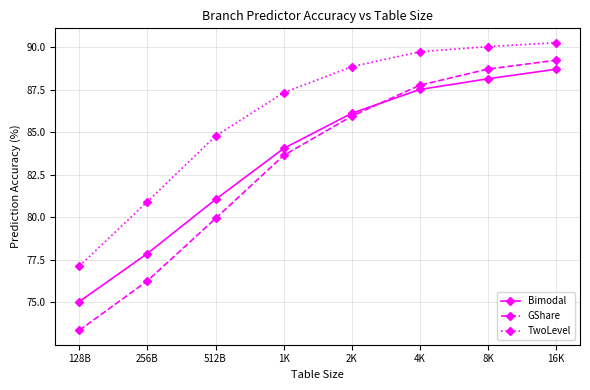

What is the difference between the maximum and minimum values in the TwoLevel series?

13.1